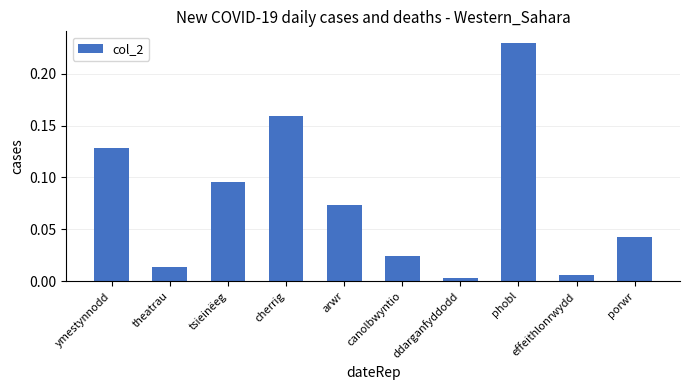

Are the bars grouped side by side (vs. stacked)?

No